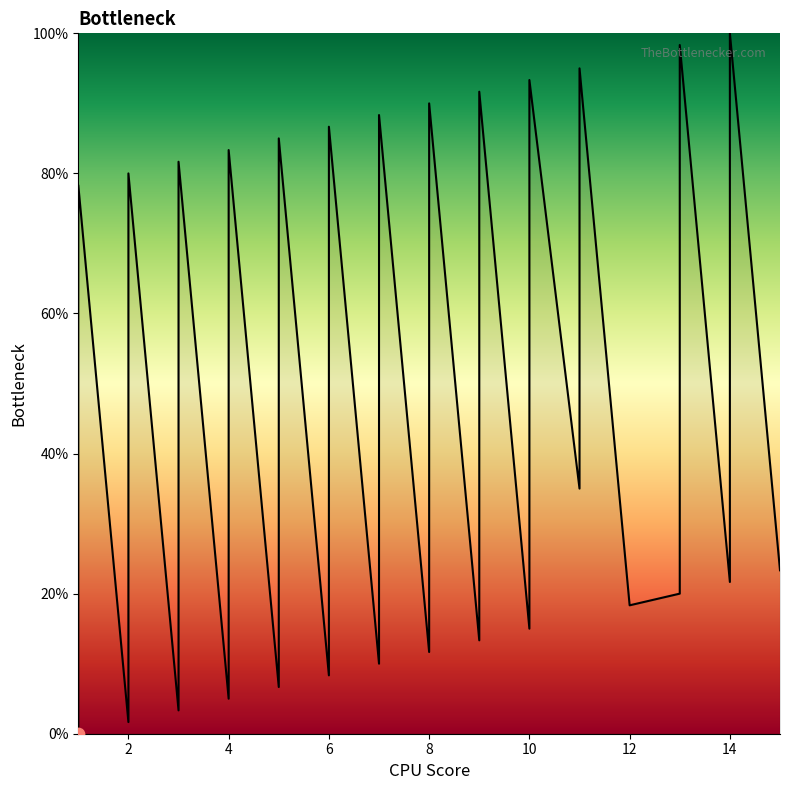

What is the change in value from 7 to 10?

+0.8